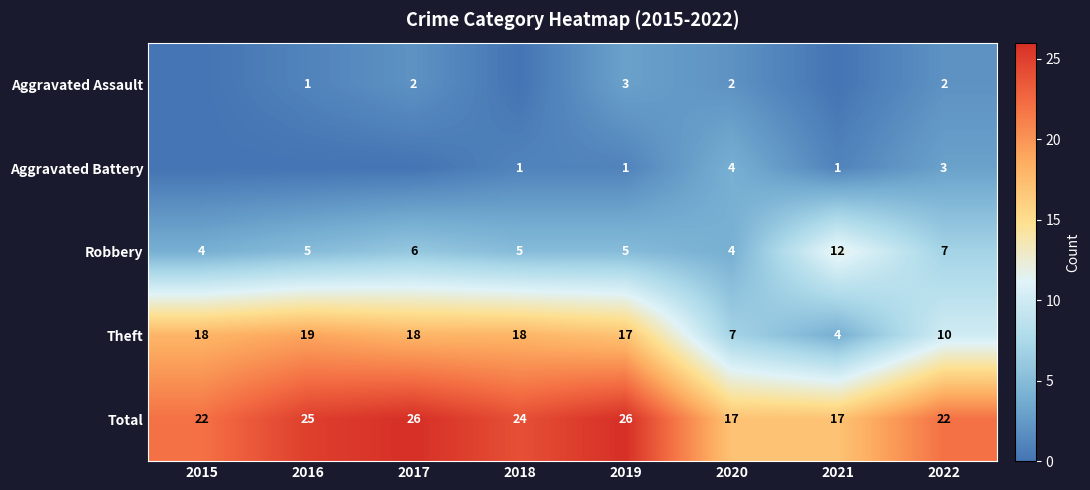

What is the difference between the highest and lowest values at 2022?

20